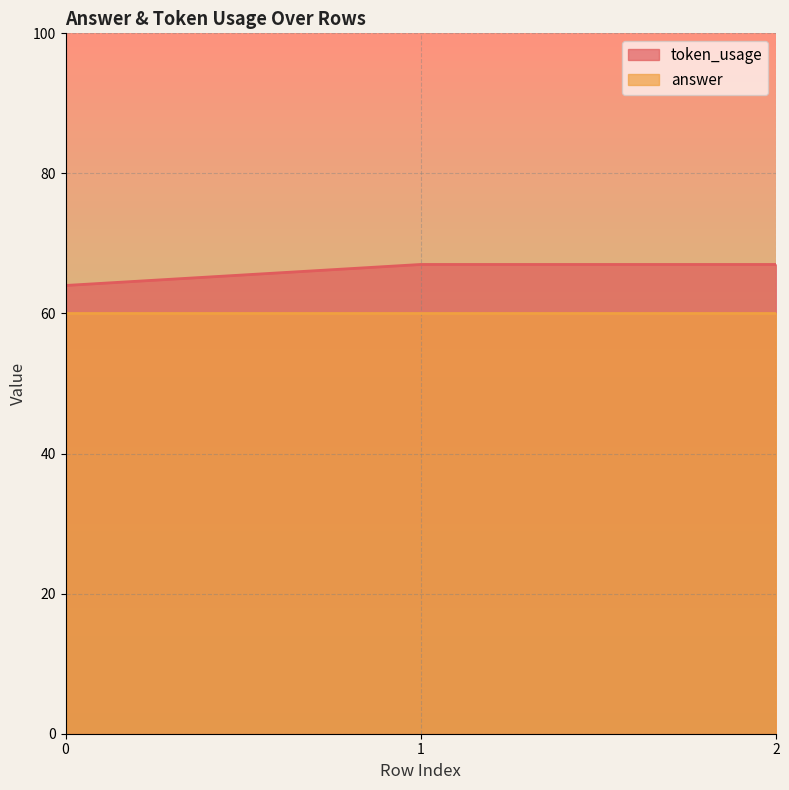

The chart shows a value of 67 at 2. True or false?

True